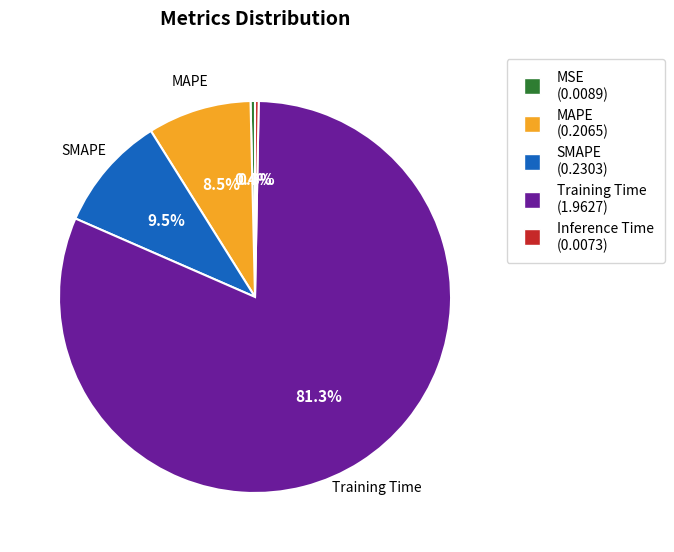

To the nearest percent, what percentage of the pie is Training Time?

81%